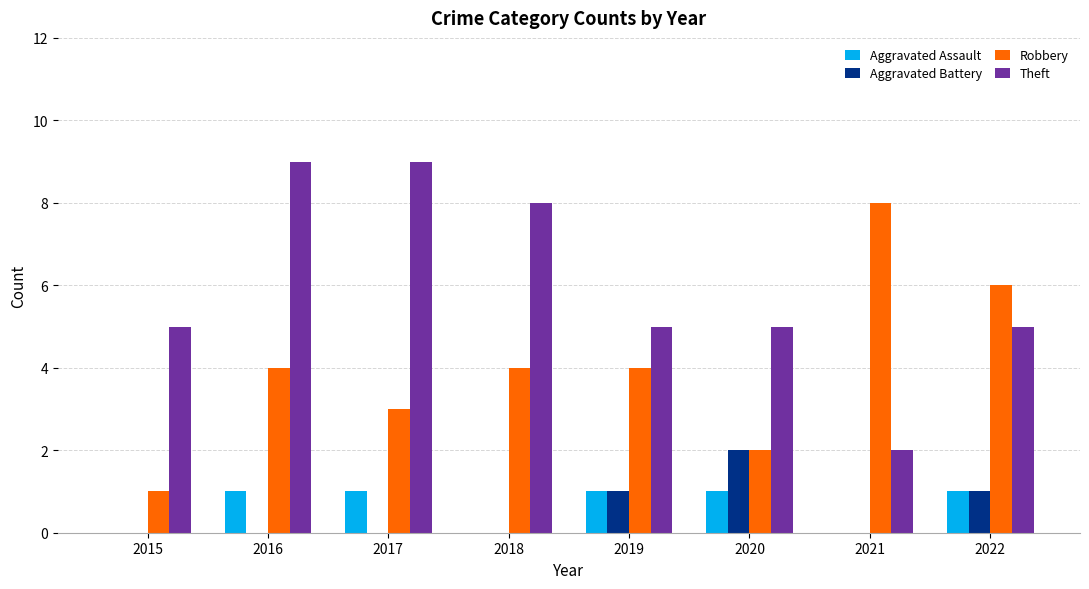

True or false: Robbery has a value of 4 at 2018.

True